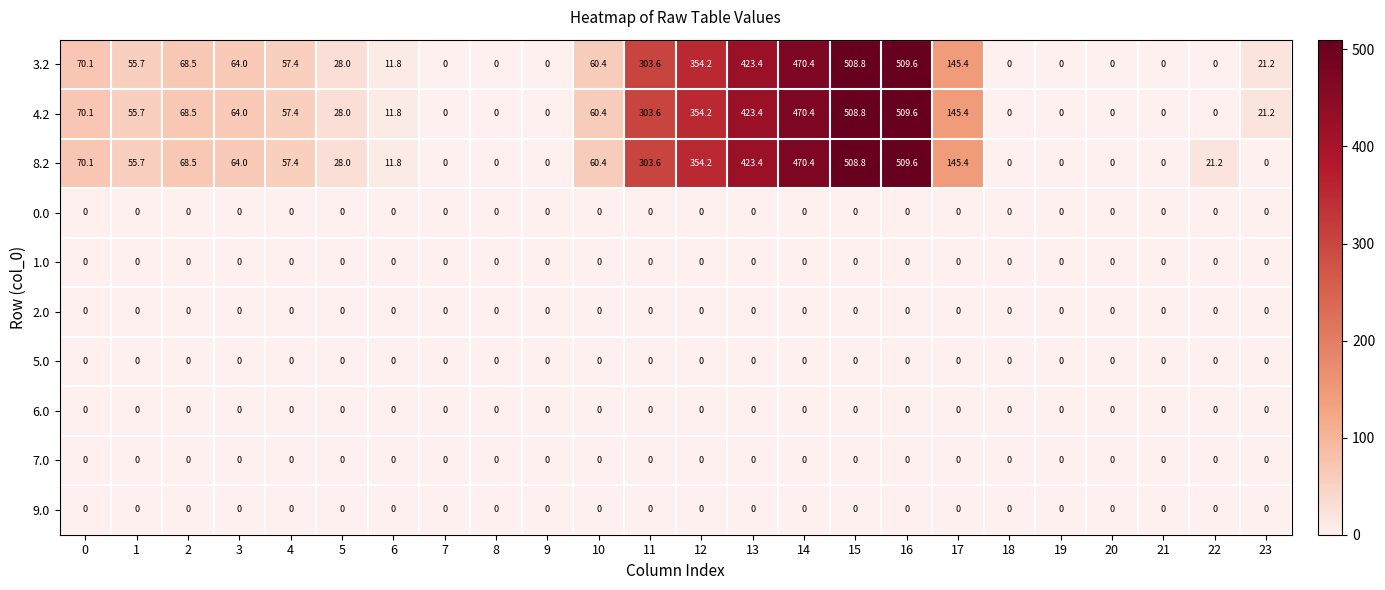

What is the spread (max minus min) of values at 15?

508.8